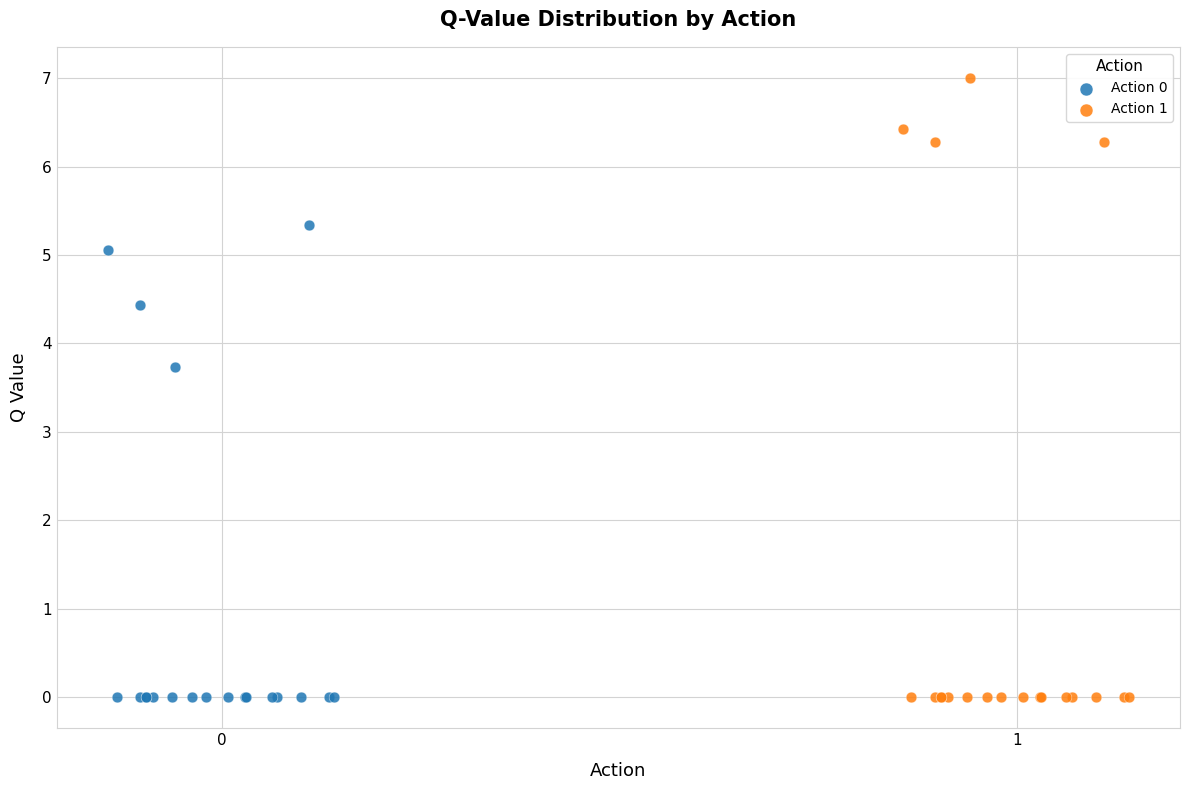

Which series has the largest Y range (max minus min)?

Action 1